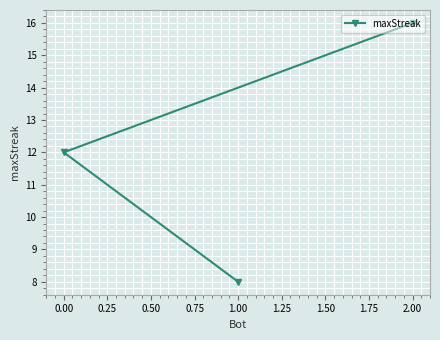

List the labels in order of value, largest first.

2.00, 0.00, 1.00